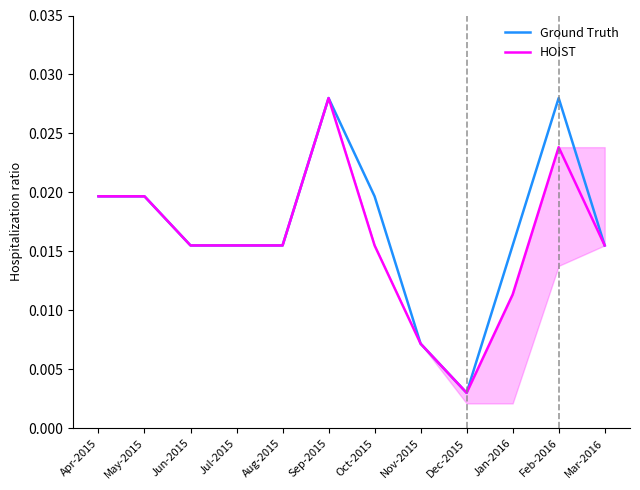

Between Apr-2015 and Jun-2015, which is larger?

Apr-2015